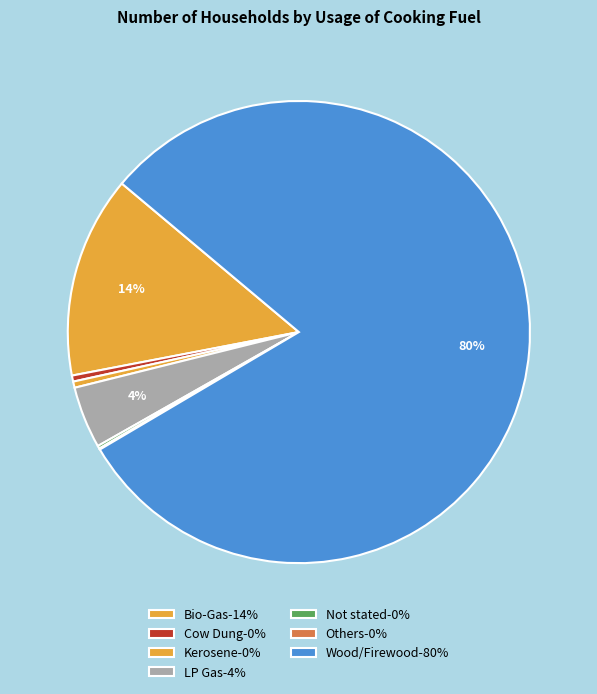

What is the largest slice in the pie chart?

Wood/Firewood